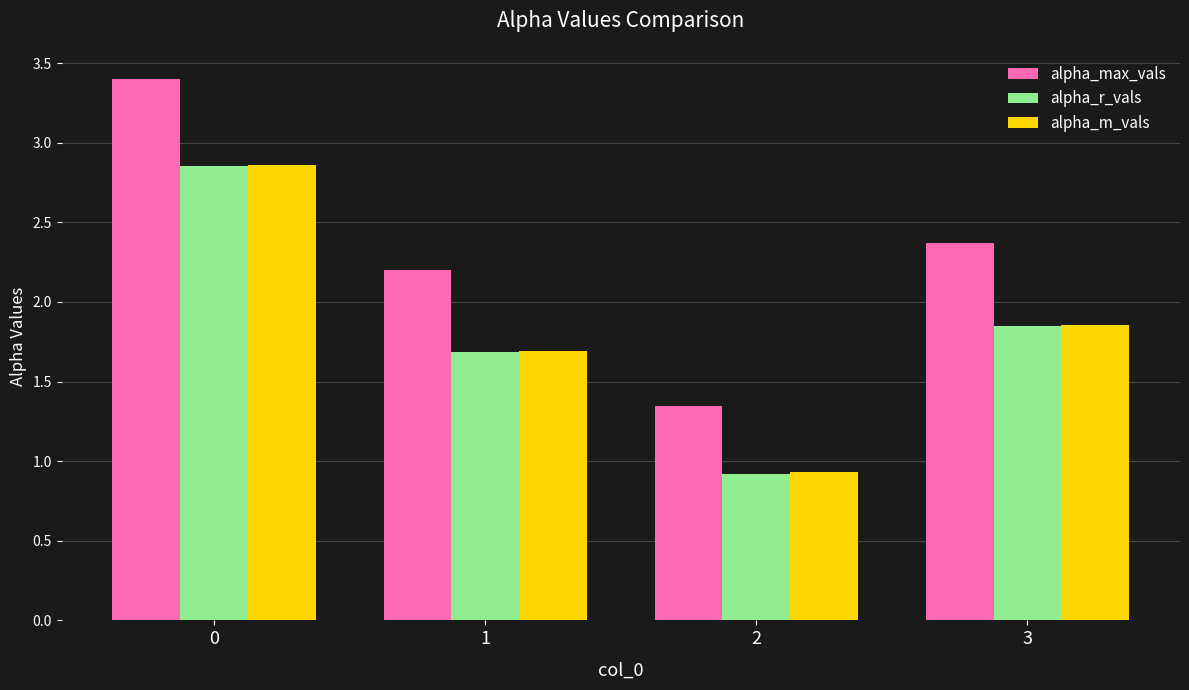

What is the spread (max minus min) of values at 1?

0.5